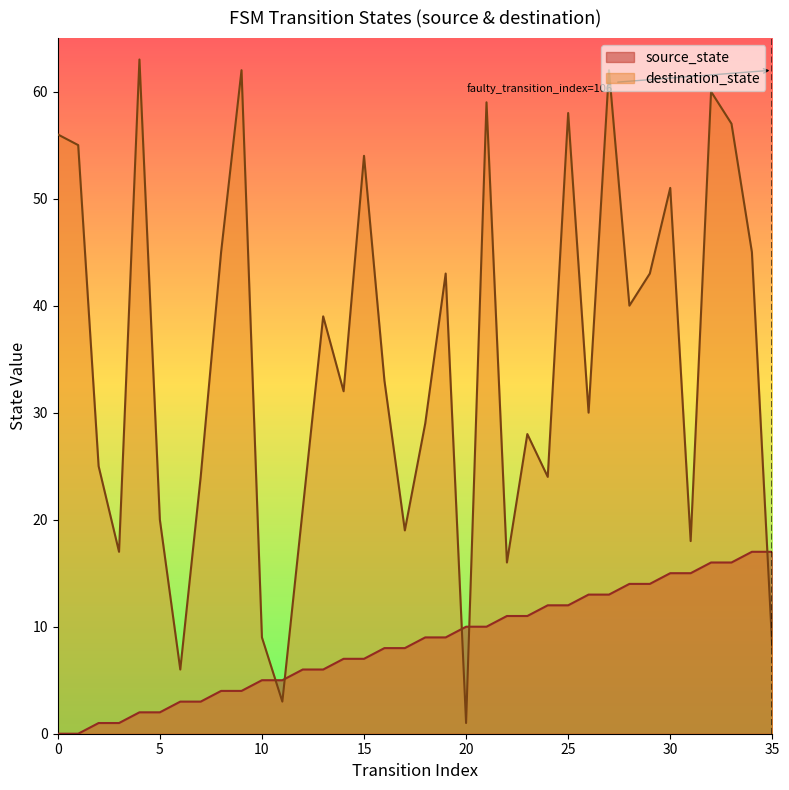

In destination_state, how many points are lower than both neighbors (excluding endpoints)?

11